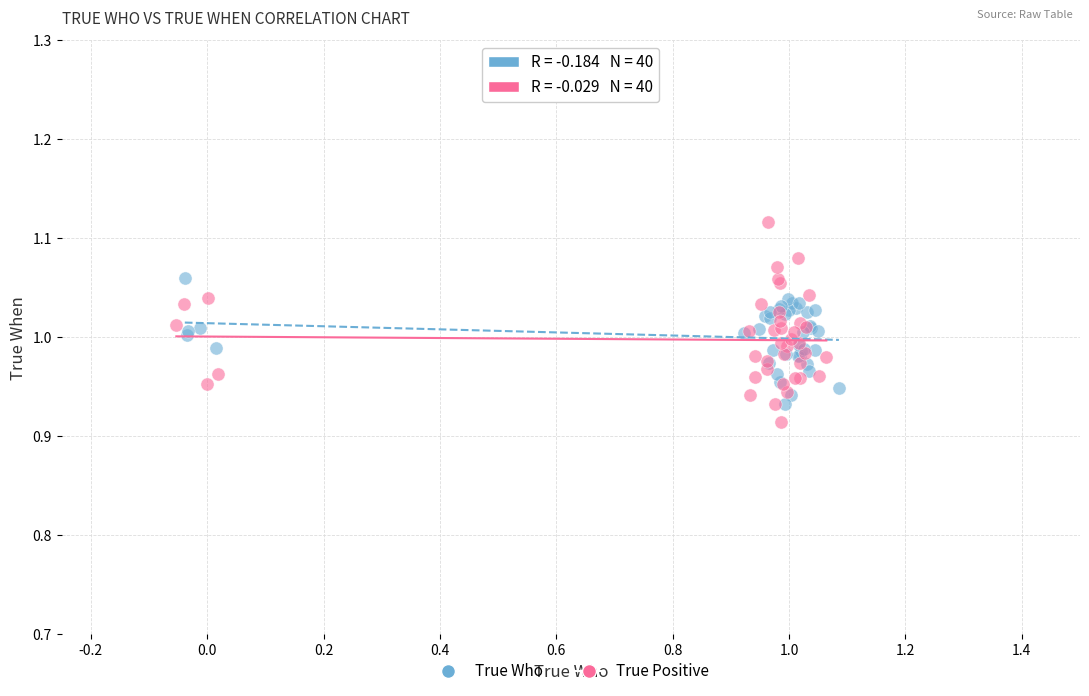

Which series reaches the maximum Y coordinate?

True Positive